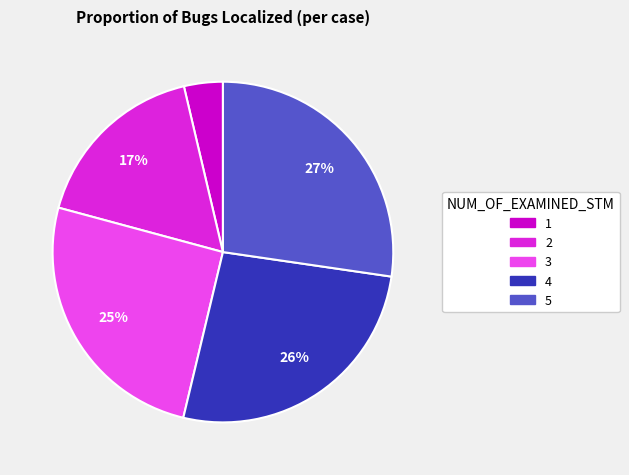

Is 2 the majority of the pie?

No